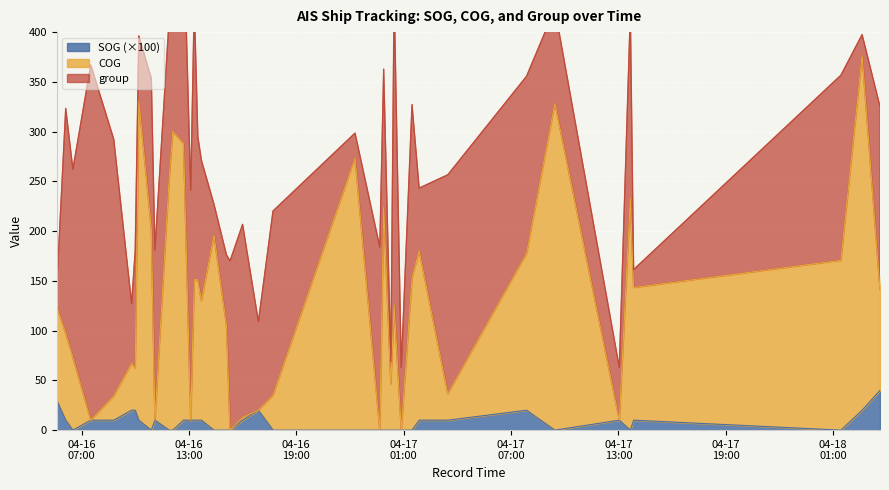

What is the highest value of the SOG (×100) series?

40